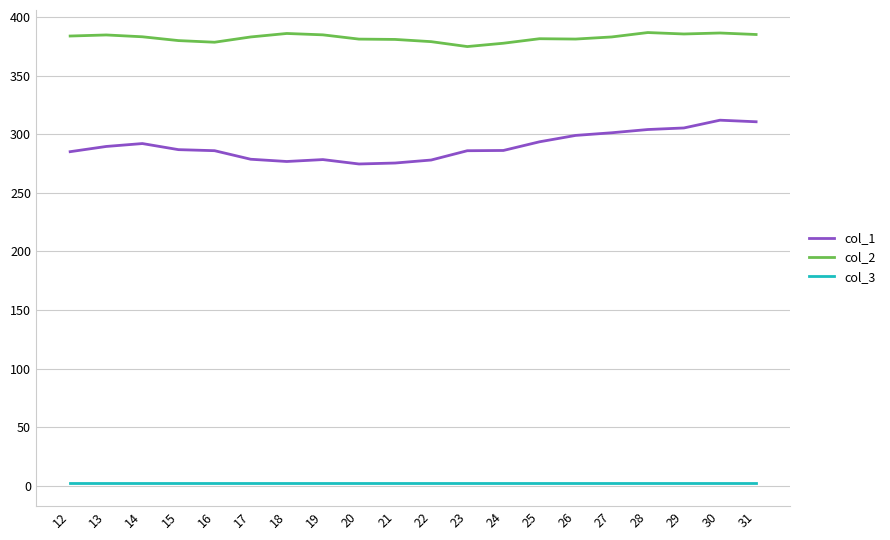

Does the chart have visible grid lines?

Yes